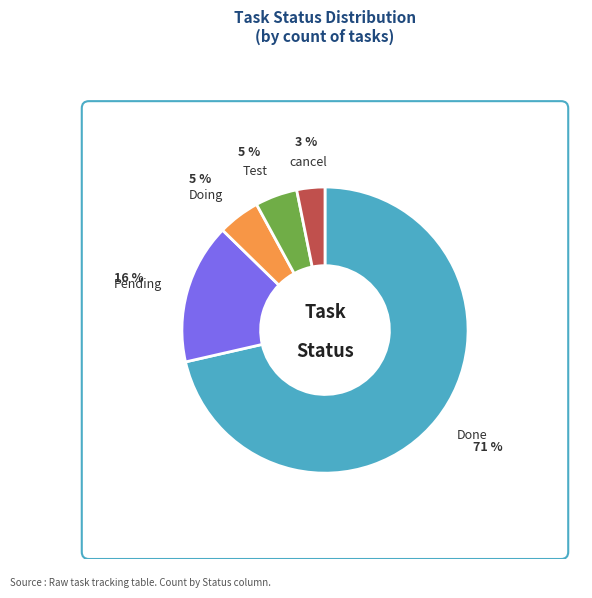

How many segments does this pie chart have?

5